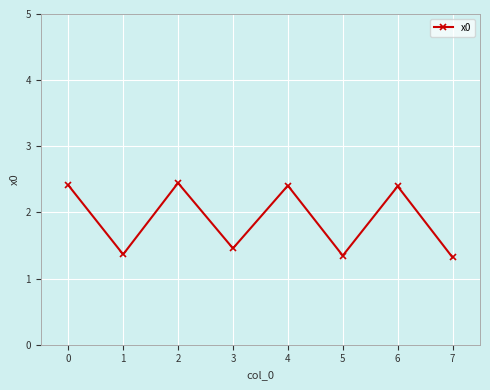

What is the difference between the second highest and second lowest values?

1.1